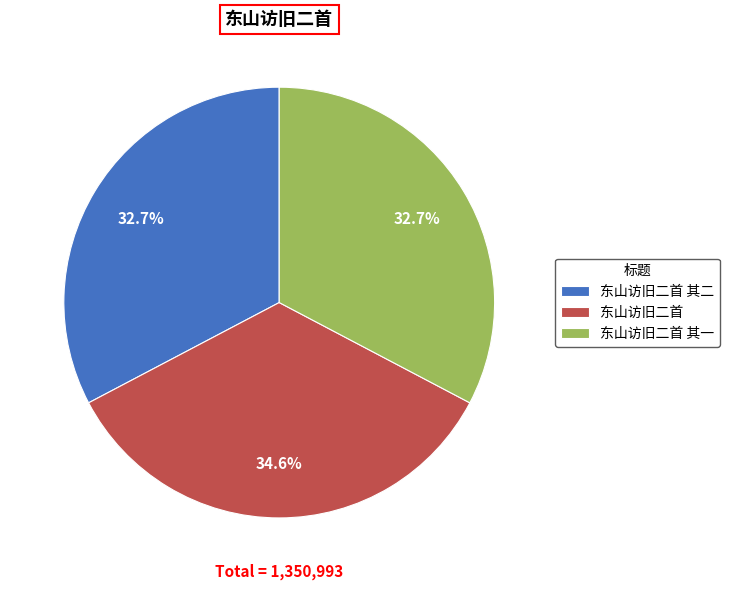

Count the number of slices in the pie.

3